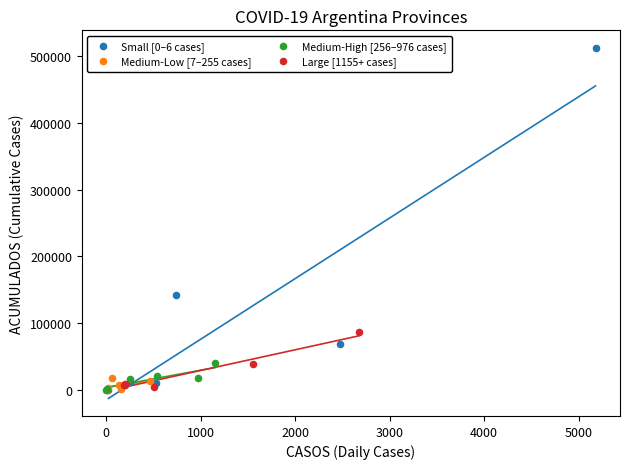

Which series has the largest Y range (max minus min)?

Small [0–6 cases]